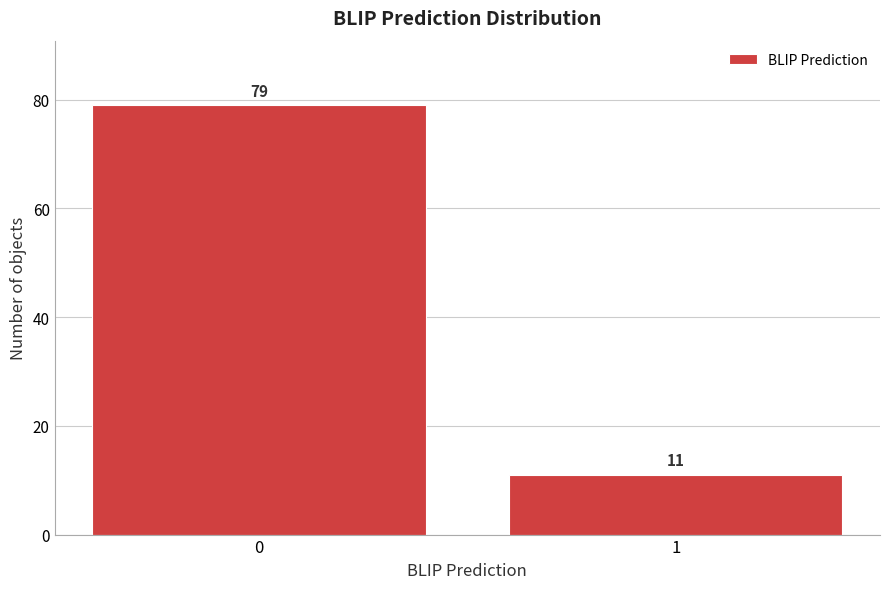

Reading left to right, transcribe all the data shown in this chart.

0=79	1=11